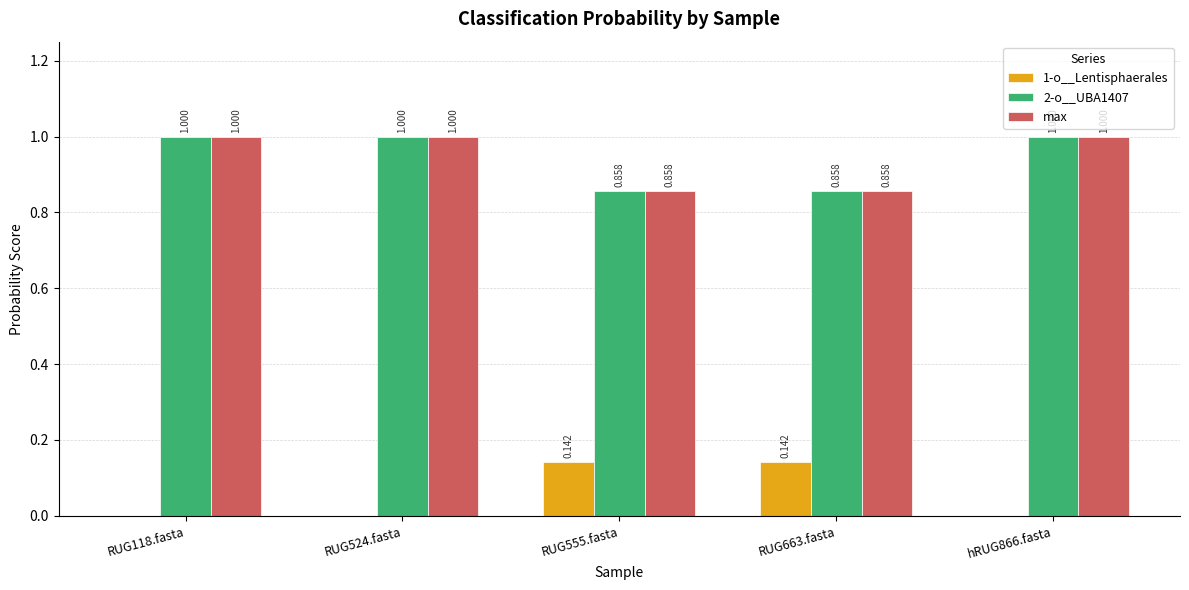

Does the chart contain stacked bars?

No